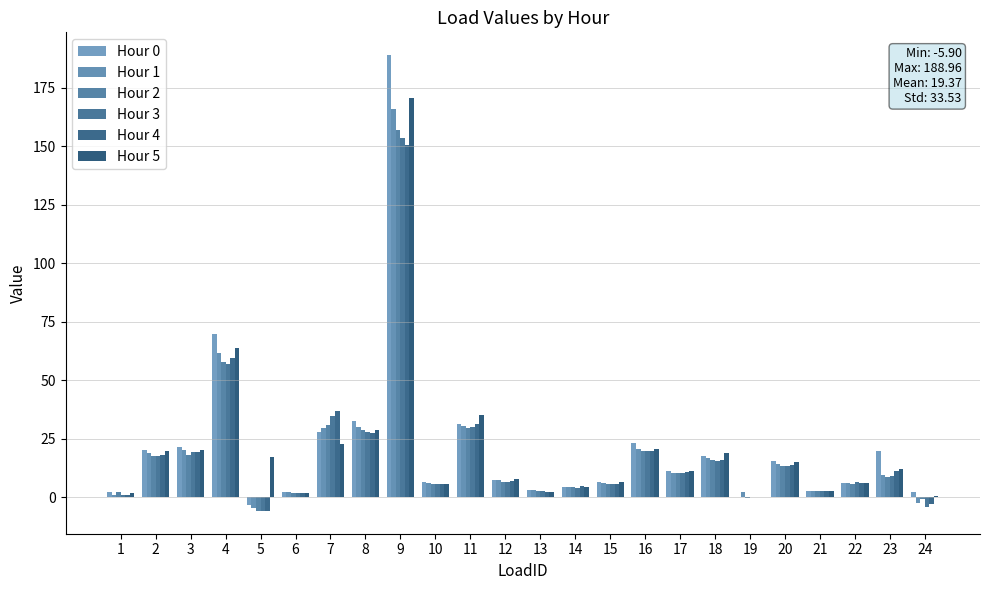

What is the difference between the second highest and second lowest values in the Hour 5 series?

63.3